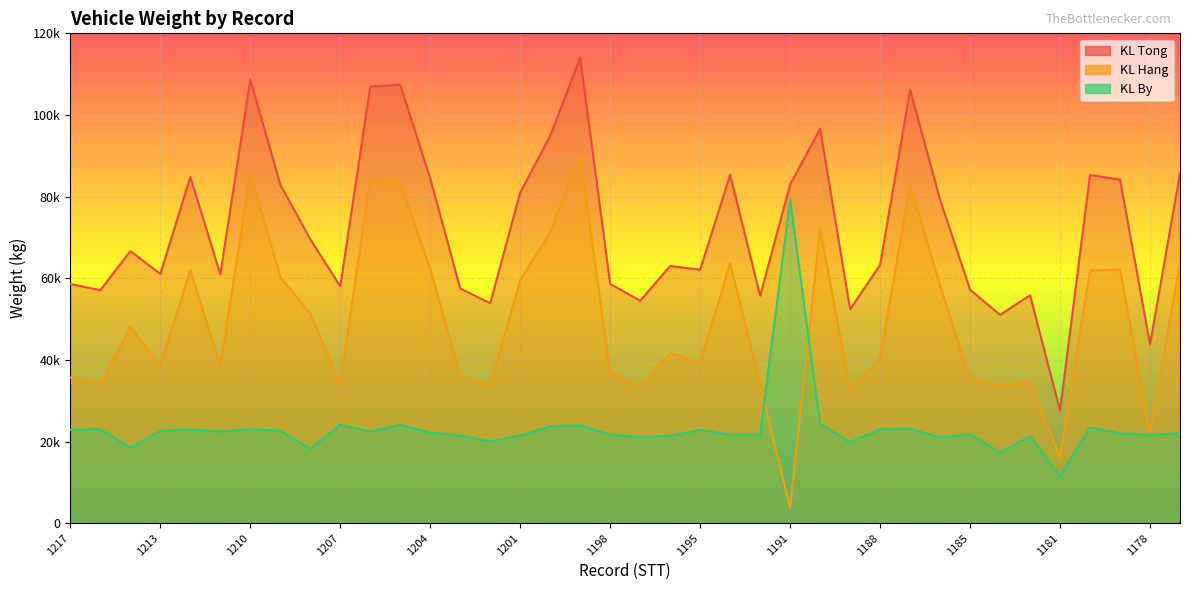

True or false: KL By and KL Tong cross at least once.

False